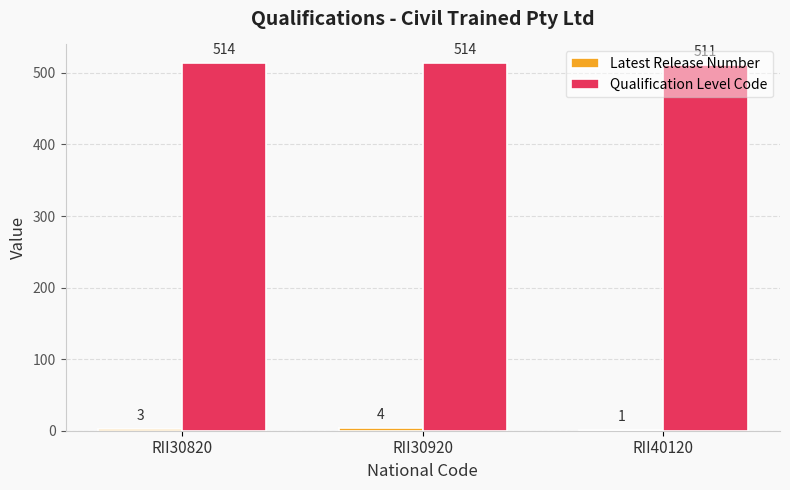

What is the greatest value displayed?

514